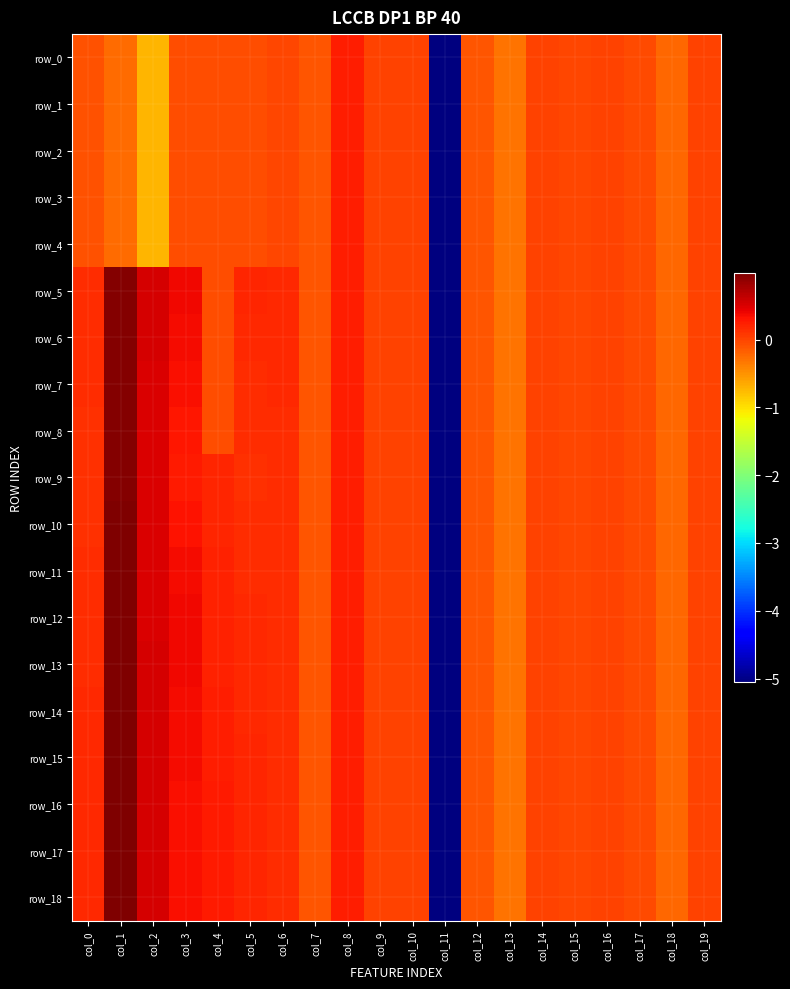

Where does the row_5 series first go above 0?

col_0